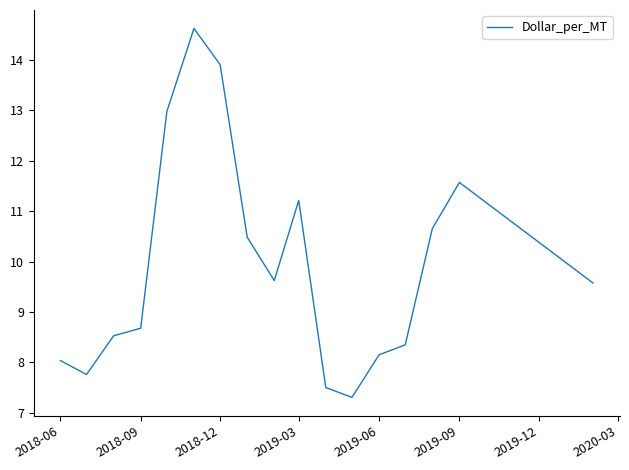

What is the difference between the maximum and minimum values?

7.3